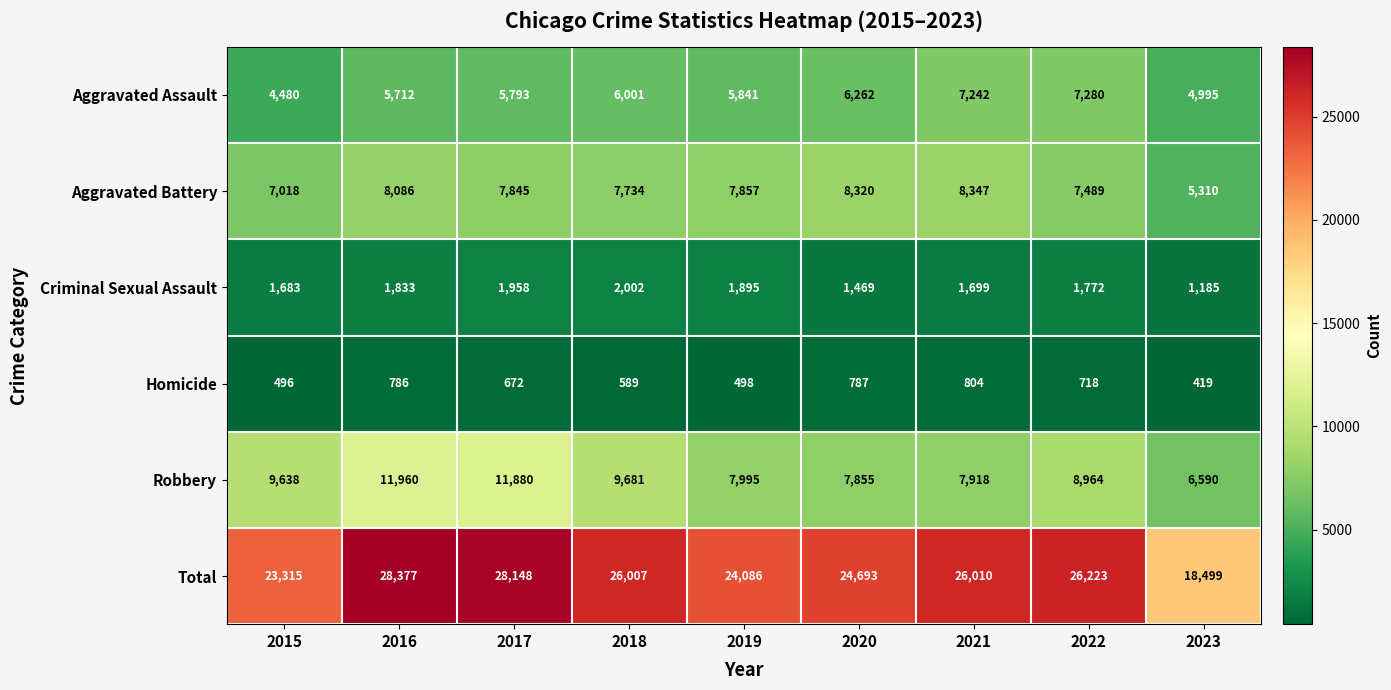

What is the maximum value for Total?

28377